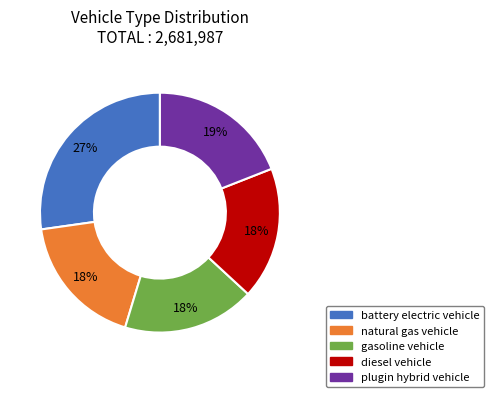

Approximately how many times larger is the value at natural gas vehicle compared to gasoline vehicle?

1.0